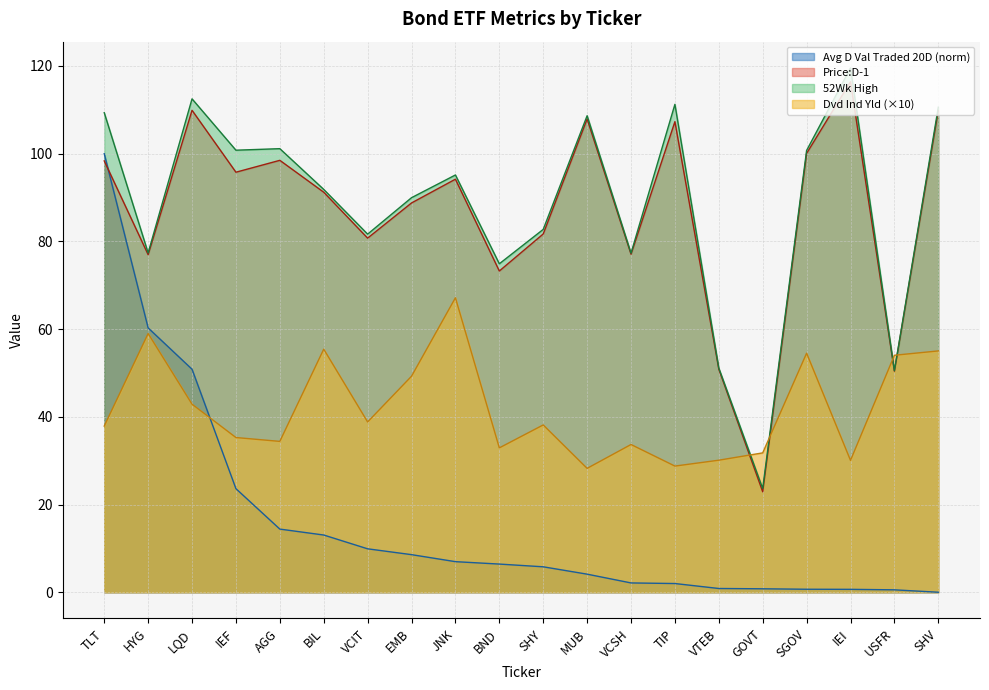

At which category does the chart reach its minimum across all series?

SHV